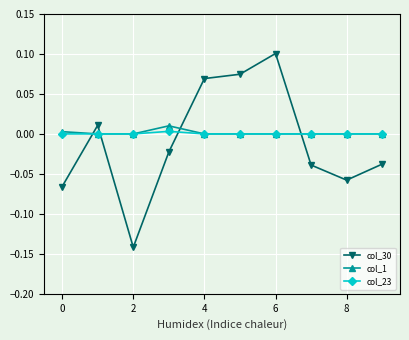

What are all the series names shown in the legend?

col_30, col_1, col_23